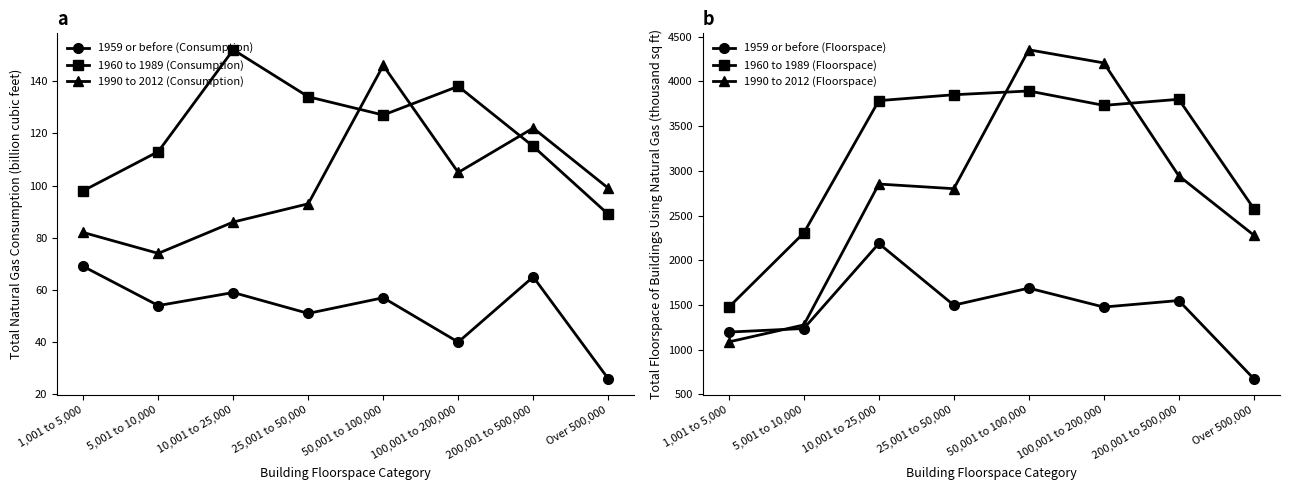

Which has a higher value, 50,001 to 100,000 or 100,001 to 200,000?

50,001 to 100,000